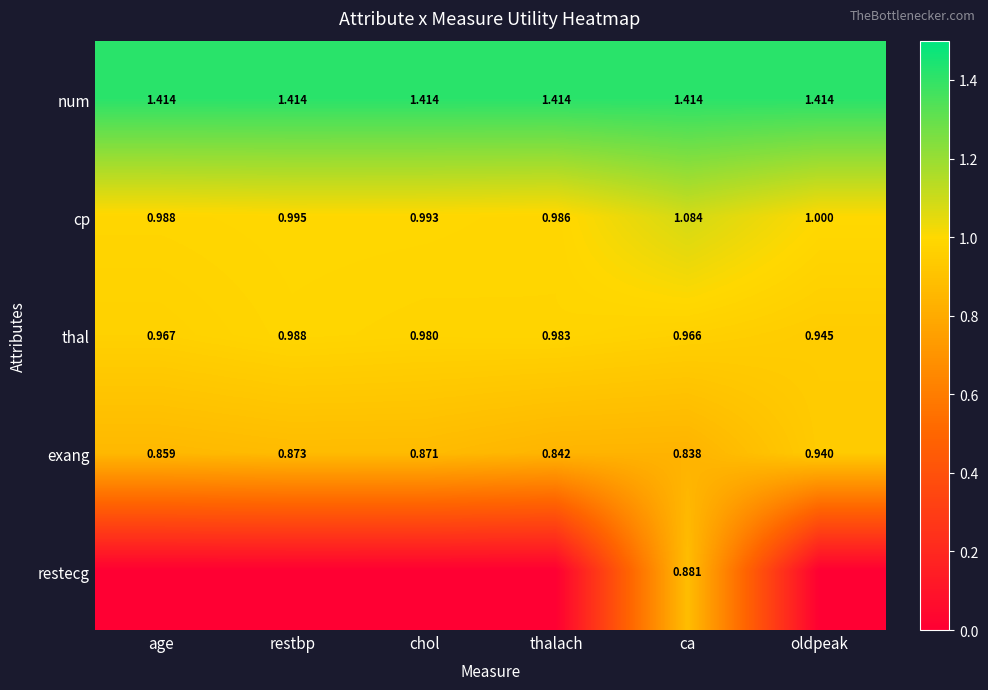

List the labels in order of cp value, largest first.

ca, oldpeak, restbp, chol, age, thalach